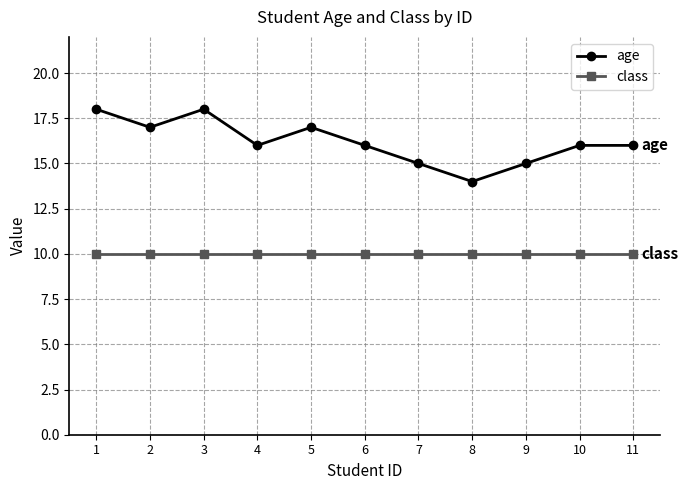

True or false: age has a value of 16 at 4.

True